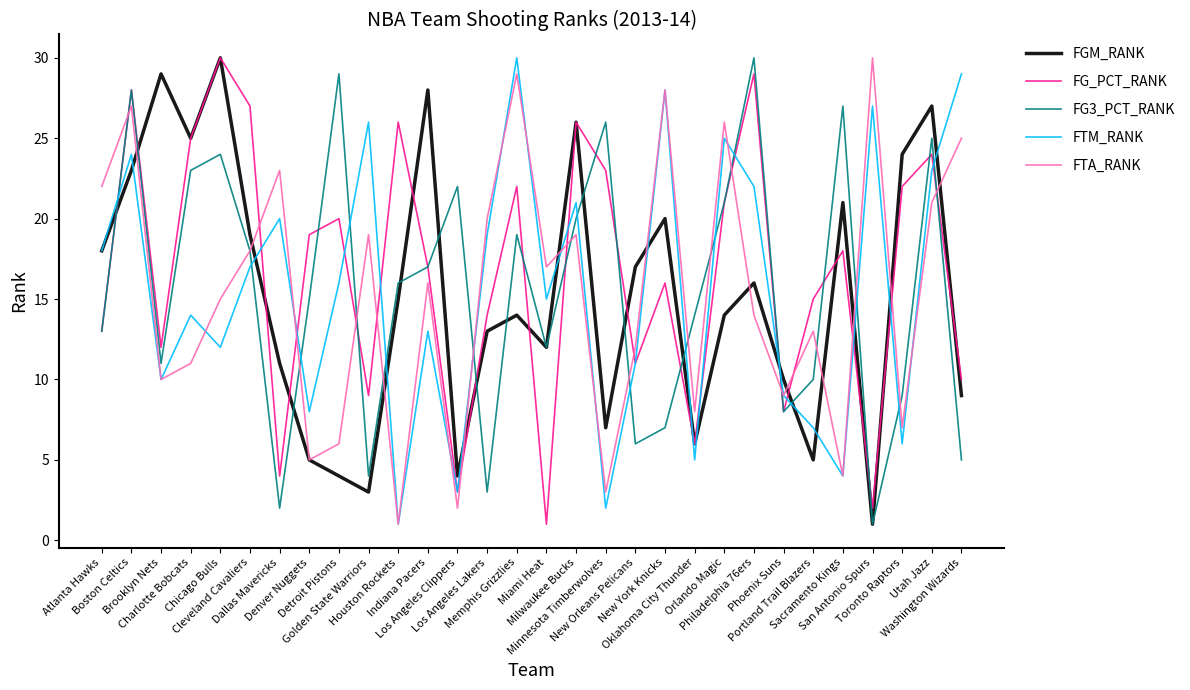

Reading right to left, extract all data points from this chart.

FGM_RANK: Washington Wizards=9	Utah Jazz=27	Toronto Raptors=24	San Antonio Spurs=1	Sacramento Kings=21	Portland Trail Blazers=5	Phoenix Suns=10	Philadelphia 76ers=16	Orlando Magic=14	Oklahoma City Thunder=6	New York Knicks=20	New Orleans Pelicans=17	Minnesota Timberwolves=7	Milwaukee Bucks=26	Miami Heat=12	Memphis Grizzlies=14	Los Angeles Lakers=13	Los Angeles Clippers=4	Indiana Pacers=28	Houston Rockets=15	Golden State Warriors=3	Detroit Pistons=4	Denver Nuggets=5	Dallas Mavericks=11	Cleveland Cavaliers=19	Chicago Bulls=30	Charlotte Bobcats=25	Brooklyn Nets=29	Boston Celtics=23	Atlanta Hawks=18
FG_PCT_RANK: Washington Wizards=10	Utah Jazz=24	Toronto Raptors=22	San Antonio Spurs=2	Sacramento Kings=18	Portland Trail Blazers=15	Phoenix Suns=8	Philadelphia 76ers=29	Orlando Magic=21	Oklahoma City Thunder=6	New York Knicks=16	New Orleans Pelicans=11	Minnesota Timberwolves=23	Milwaukee Bucks=26	Miami Heat=1	Memphis Grizzlies=22	Los Angeles Lakers=14	Los Angeles Clippers=3	Indiana Pacers=17	Houston Rockets=26	Golden State Warriors=9	Detroit Pistons=20	Denver Nuggets=19	Dallas Mavericks=4	Cleveland Cavaliers=27	Chicago Bulls=30	Charlotte Bobcats=25	Brooklyn Nets=12	Boston Celtics=28	Atlanta Hawks=13
FG3_PCT_RANK: Washington Wizards=5	Utah Jazz=25	Toronto Raptors=9	San Antonio Spurs=1	Sacramento Kings=27	Portland Trail Blazers=10	Phoenix Suns=8	Philadelphia 76ers=30	Orlando Magic=21	Oklahoma City Thunder=14	New York Knicks=7	New Orleans Pelicans=6	Minnesota Timberwolves=26	Milwaukee Bucks=20	Miami Heat=12	Memphis Grizzlies=19	Los Angeles Lakers=3	Los Angeles Clippers=22	Indiana Pacers=17	Houston Rockets=16	Golden State Warriors=4	Detroit Pistons=29	Denver Nuggets=15	Dallas Mavericks=2	Cleveland Cavaliers=18	Chicago Bulls=24	Charlotte Bobcats=23	Brooklyn Nets=11	Boston Celtics=28	Atlanta Hawks=13
FTM_RANK: Washington Wizards=29	Utah Jazz=23	Toronto Raptors=6	San Antonio Spurs=27	Sacramento Kings=4	Portland Trail Blazers=7	Phoenix Suns=9	Philadelphia 76ers=22	Orlando Magic=25	Oklahoma City Thunder=5	New York Knicks=28	New Orleans Pelicans=11	Minnesota Timberwolves=2	Milwaukee Bucks=21	Miami Heat=15	Memphis Grizzlies=30	Los Angeles Lakers=19	Los Angeles Clippers=3	Indiana Pacers=13	Houston Rockets=1	Golden State Warriors=26	Detroit Pistons=16	Denver Nuggets=8	Dallas Mavericks=20	Cleveland Cavaliers=17	Chicago Bulls=12	Charlotte Bobcats=14	Brooklyn Nets=10	Boston Celtics=24	Atlanta Hawks=18
FTA_RANK: Washington Wizards=25	Utah Jazz=21	Toronto Raptors=7	San Antonio Spurs=30	Sacramento Kings=4	Portland Trail Blazers=13	Phoenix Suns=9	Philadelphia 76ers=14	Orlando Magic=26	Oklahoma City Thunder=8	New York Knicks=28	New Orleans Pelicans=12	Minnesota Timberwolves=3	Milwaukee Bucks=19	Miami Heat=17	Memphis Grizzlies=29	Los Angeles Lakers=20	Los Angeles Clippers=2	Indiana Pacers=16	Houston Rockets=1	Golden State Warriors=19	Detroit Pistons=6	Denver Nuggets=5	Dallas Mavericks=23	Cleveland Cavaliers=18	Chicago Bulls=15	Charlotte Bobcats=11	Brooklyn Nets=10	Boston Celtics=27	Atlanta Hawks=22